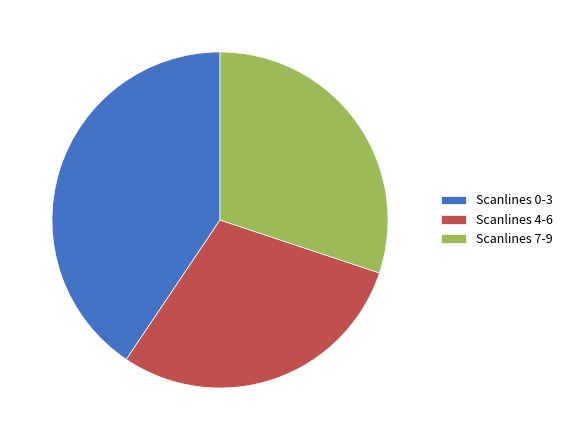

Which slice is the largest?

Scanlines 0-3